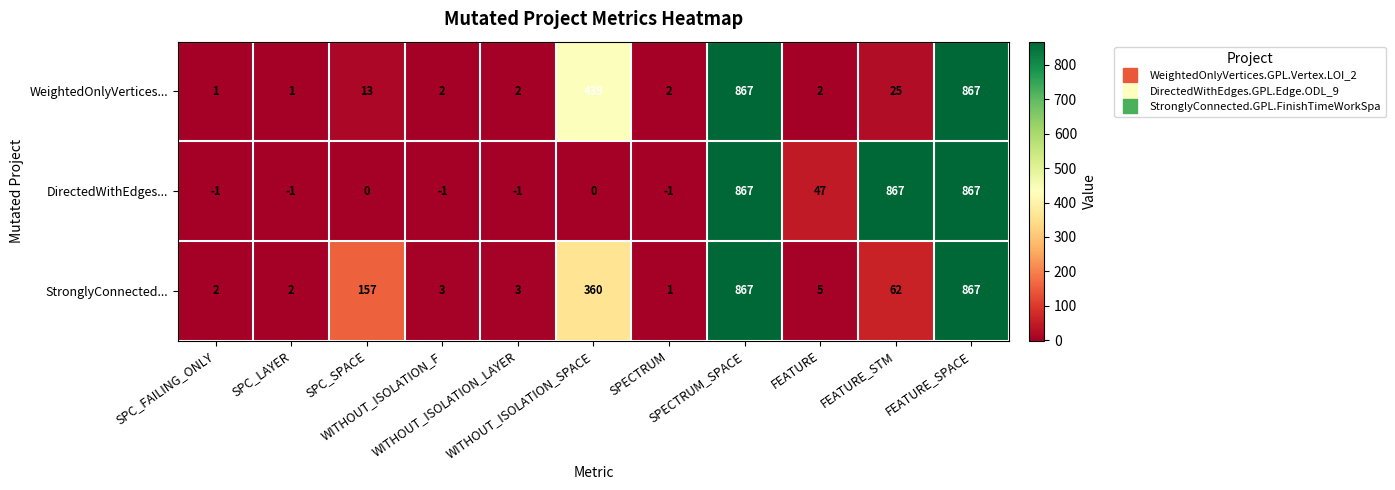

Which series has the widest spread of values?

DirectedWithEdges...